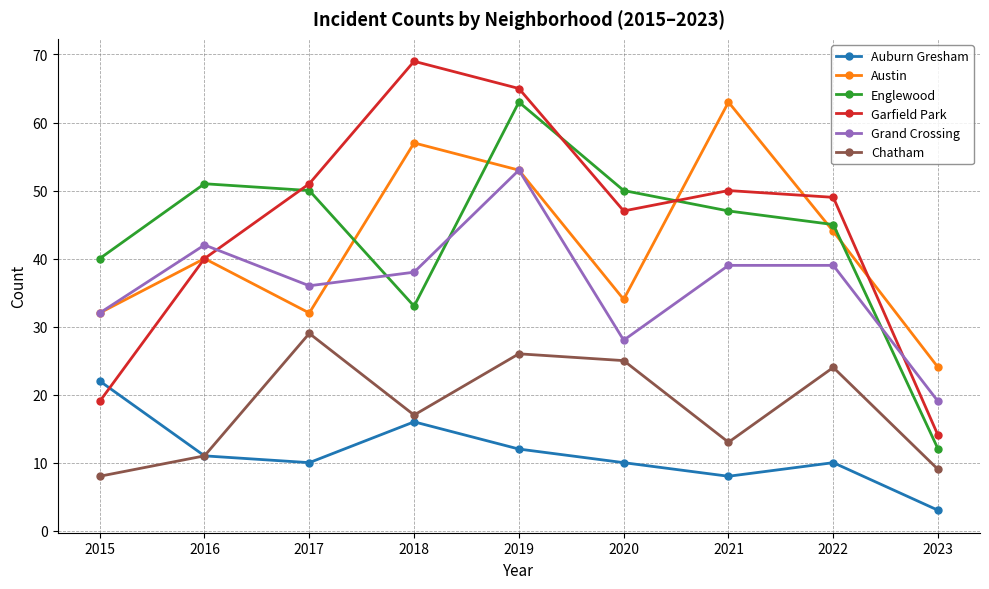

What is the value of the Auburn Gresham point at the 7th from the left?

8